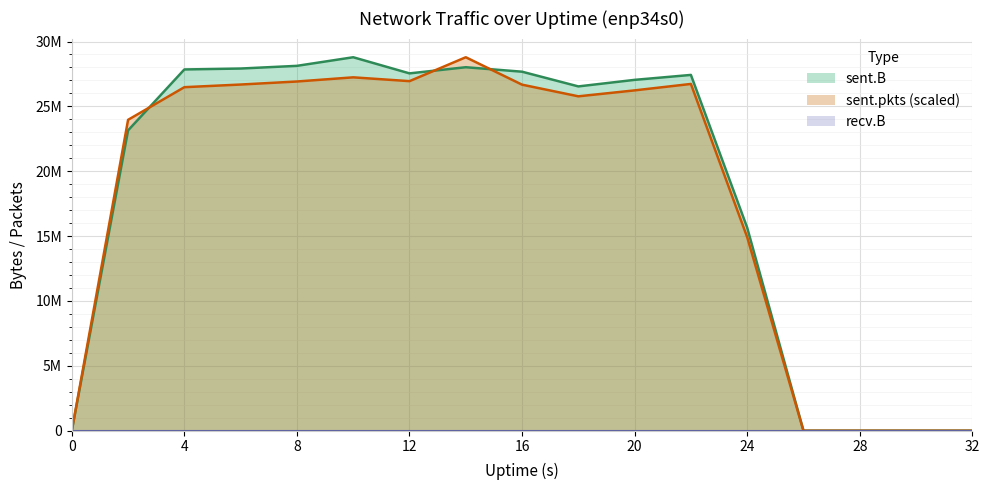

What is the sum of all sent.pkts values?

307339349.4